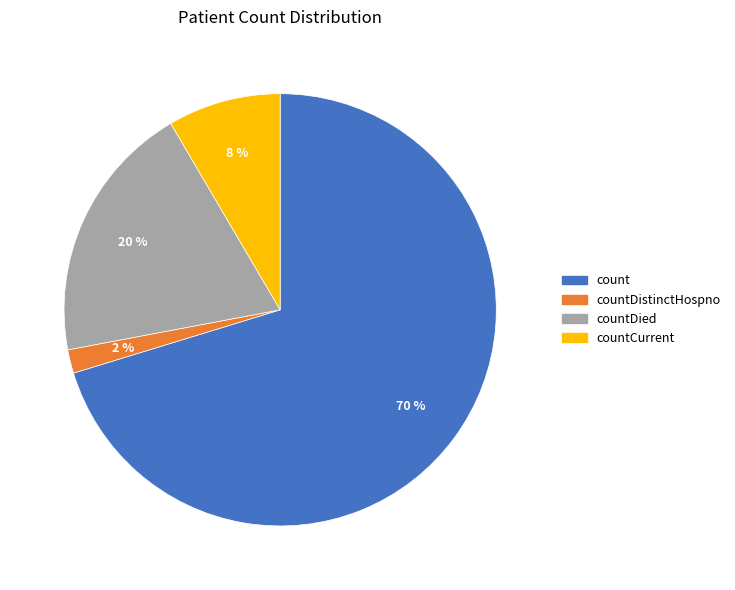

To the nearest percent, what is the average slice percentage?

25%